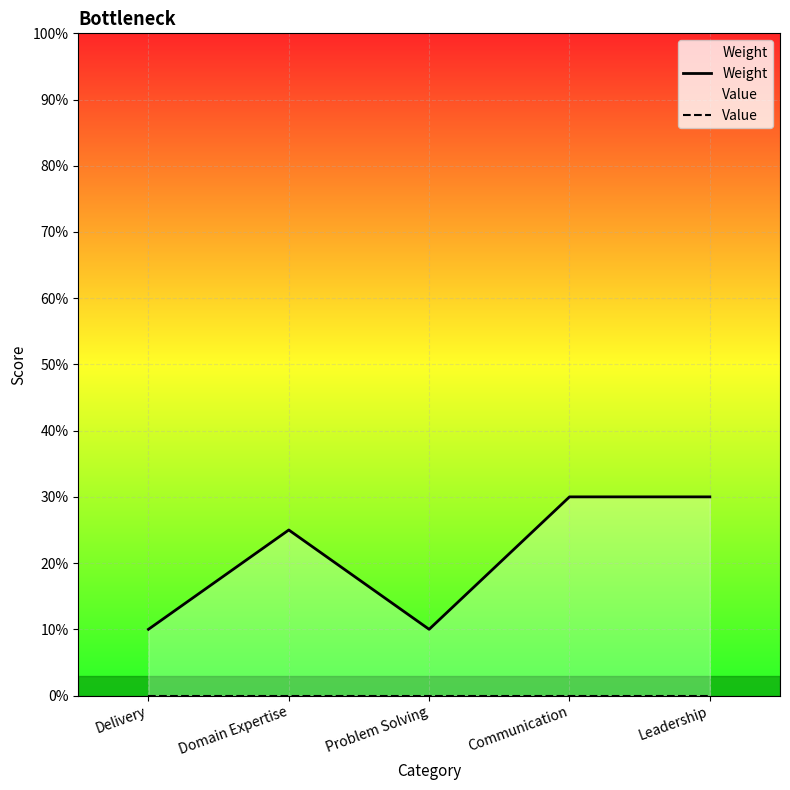

Rank the series by their maximum value, from highest to lowest.

Weight, Value